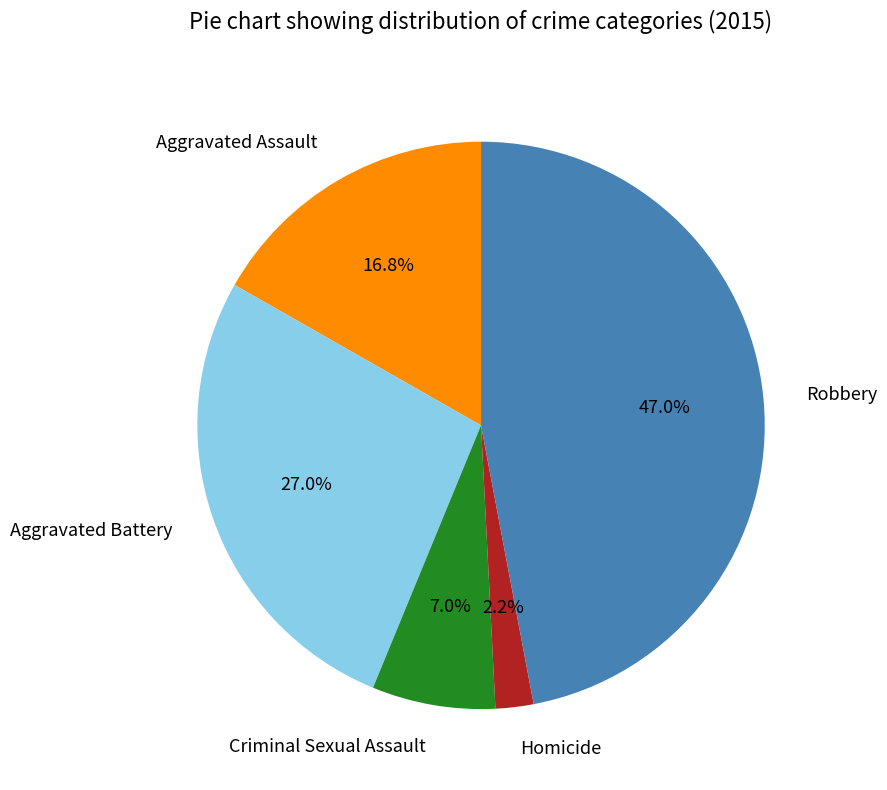

Which has a higher value, Aggravated Assault or Robbery?

Robbery